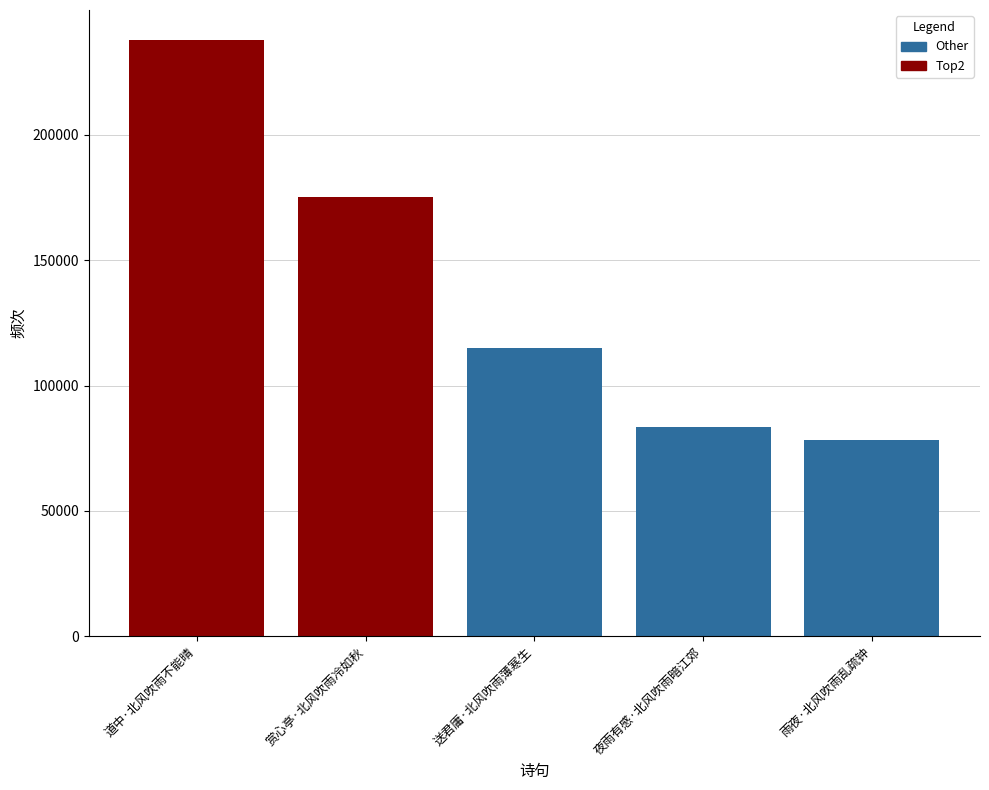

Where is the data nearest to the value 158083?

赏心亭·北风吹雨冷如秋